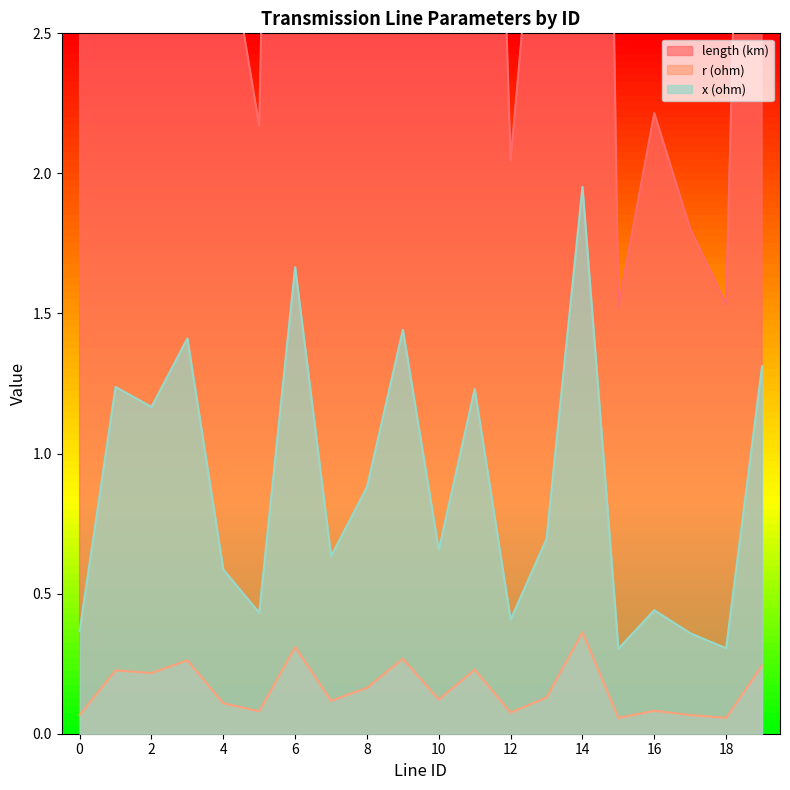

Reading left to right, transcribe all the data shown in this chart.

length (km): 0=3.7	1=12.5	2=5.9	3=7.1	4=2.9	5=2.2	6=8.4	7=3.2	8=4.4	9=7.2	10=3.3	11=6.2	12=2.0	13=3.5	14=9.8	15=1.5	16=2.2	17=1.8	18=1.5	19=6.6
r (ohm): 0=0.1	1=0.2	2=0.2	3=0.3	4=0.1	5=0.1	6=0.3	7=0.1	8=0.2	9=0.3	10=0.1	11=0.2	12=0.1	13=0.1	14=0.4	15=0.1	16=0.1	17=0.1	18=0.1	19=0.2
x (ohm): 0=0.4	1=1.2	2=1.2	3=1.4	4=0.6	5=0.4	6=1.7	7=0.6	8=0.9	9=1.4	10=0.7	11=1.2	12=0.4	13=0.7	14=2.0	15=0.3	16=0.4	17=0.4	18=0.3	19=1.3